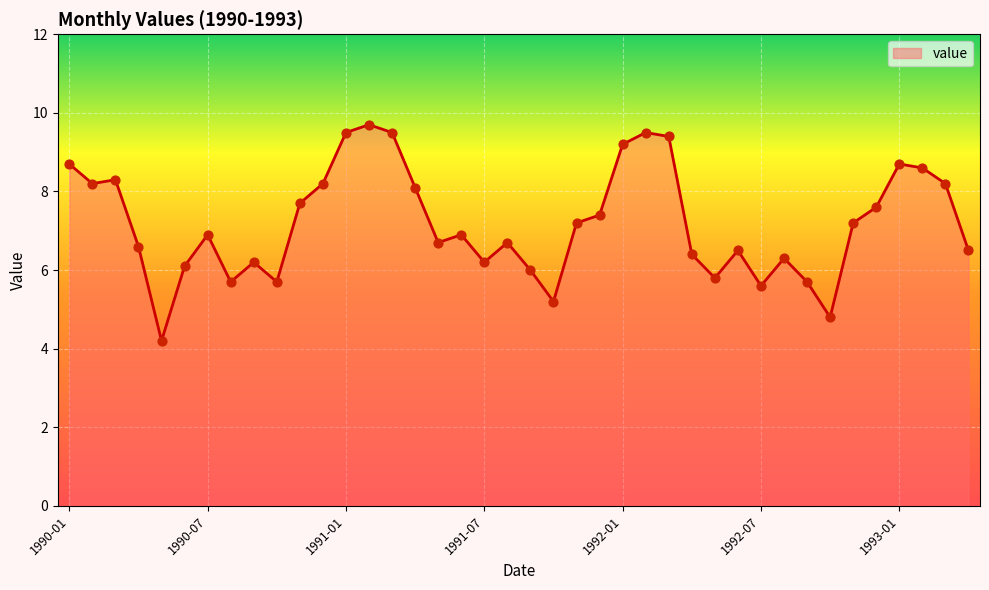

What is the difference between the maximum and minimum values?

5.5